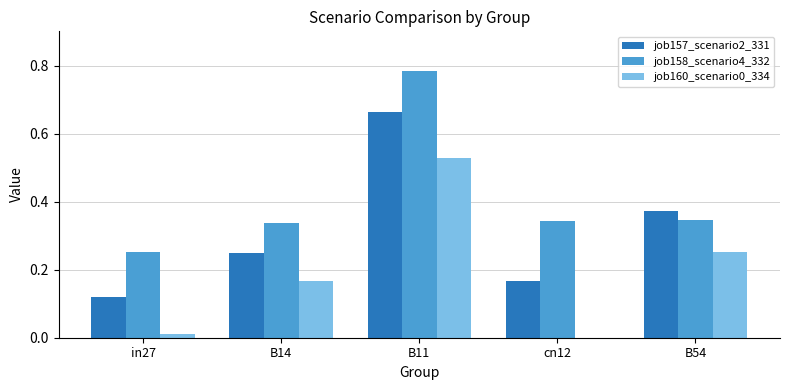

Which series has the largest total across all categories?

job158_scenario4_332